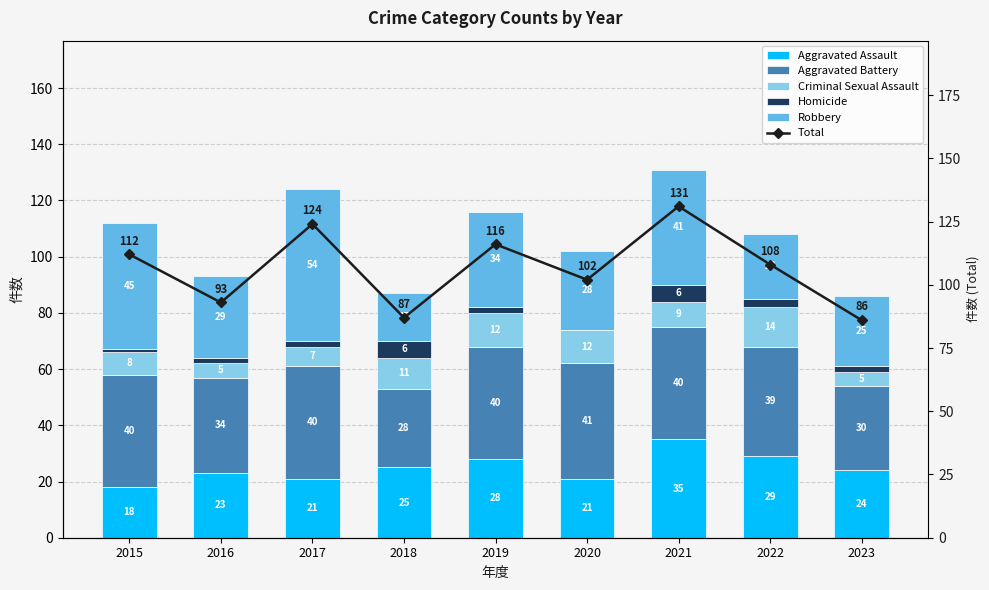

What are all the series names shown in the legend?

Aggravated Assault, Aggravated Battery, Criminal Sexual Assault, Homicide, Robbery, Total